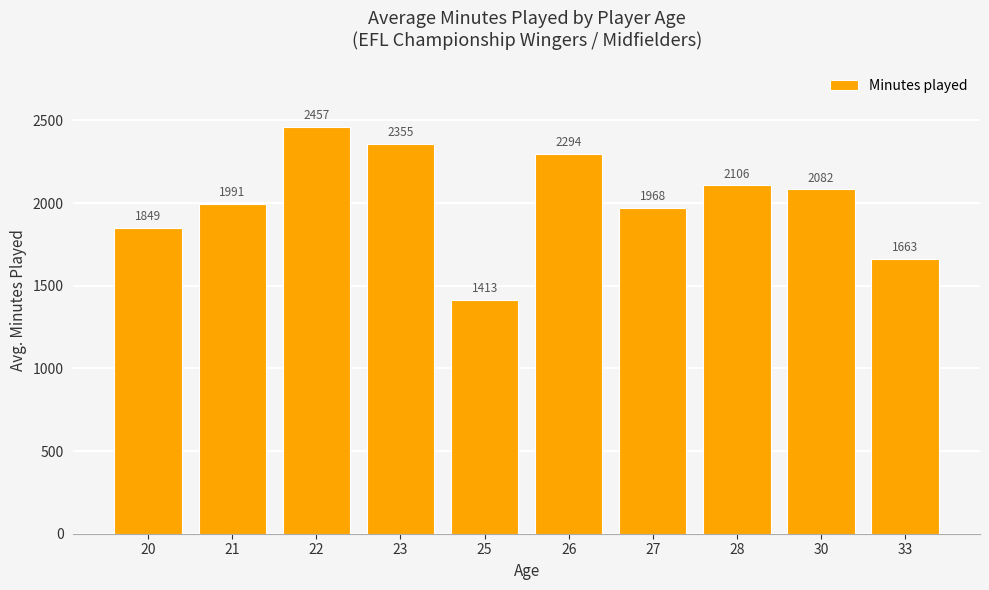

The value at 30 is 3689.8. True or false?

False